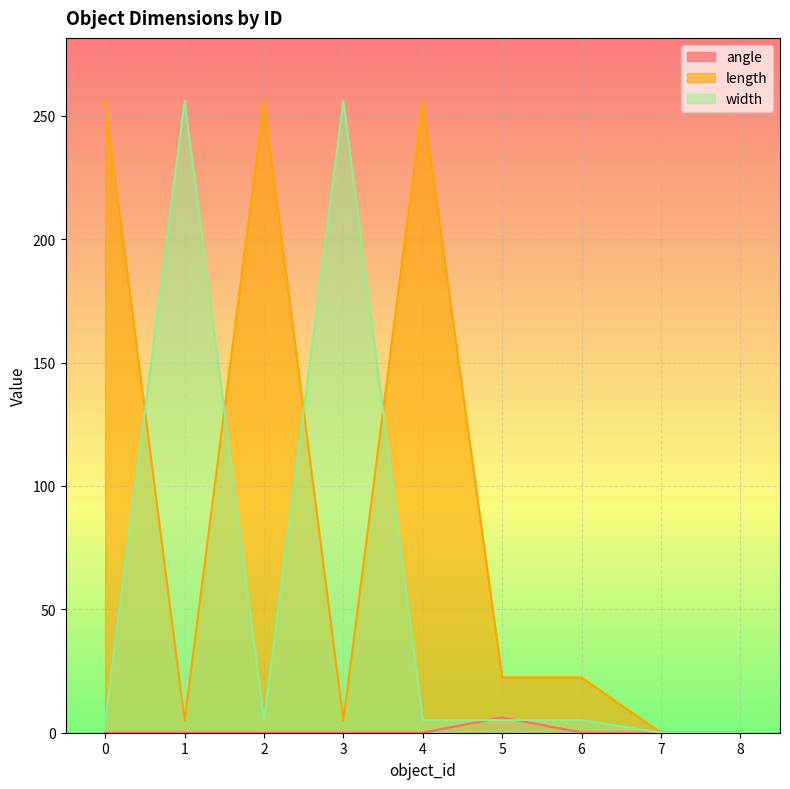

At which category is the sum across all series the highest?

4